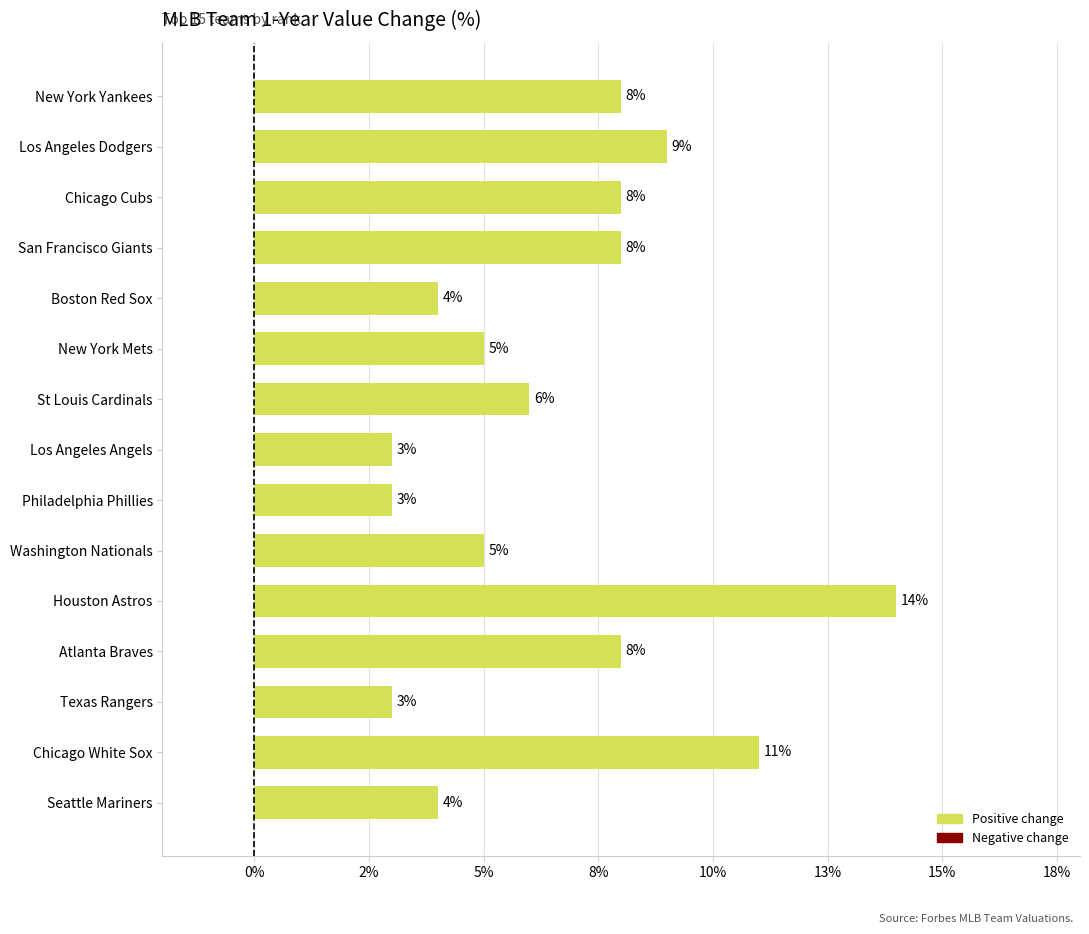

Are the bars horizontal?

Yes